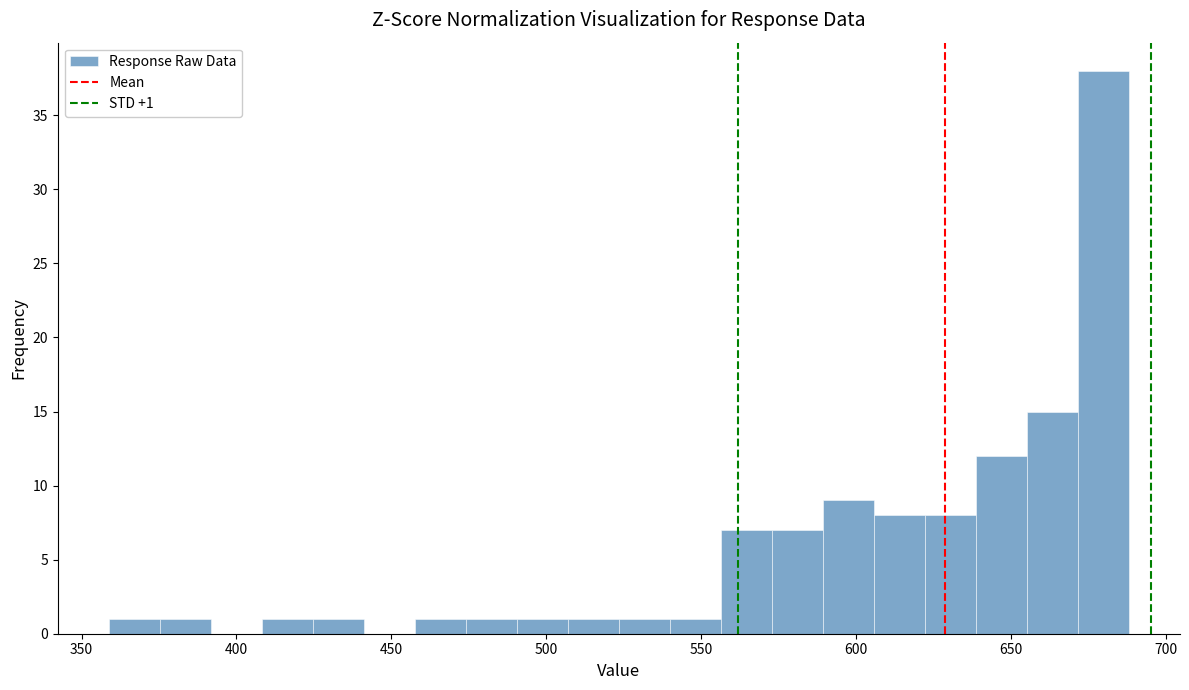

Read against the x-axis, roughly where is the centre of the tallest bar?

680